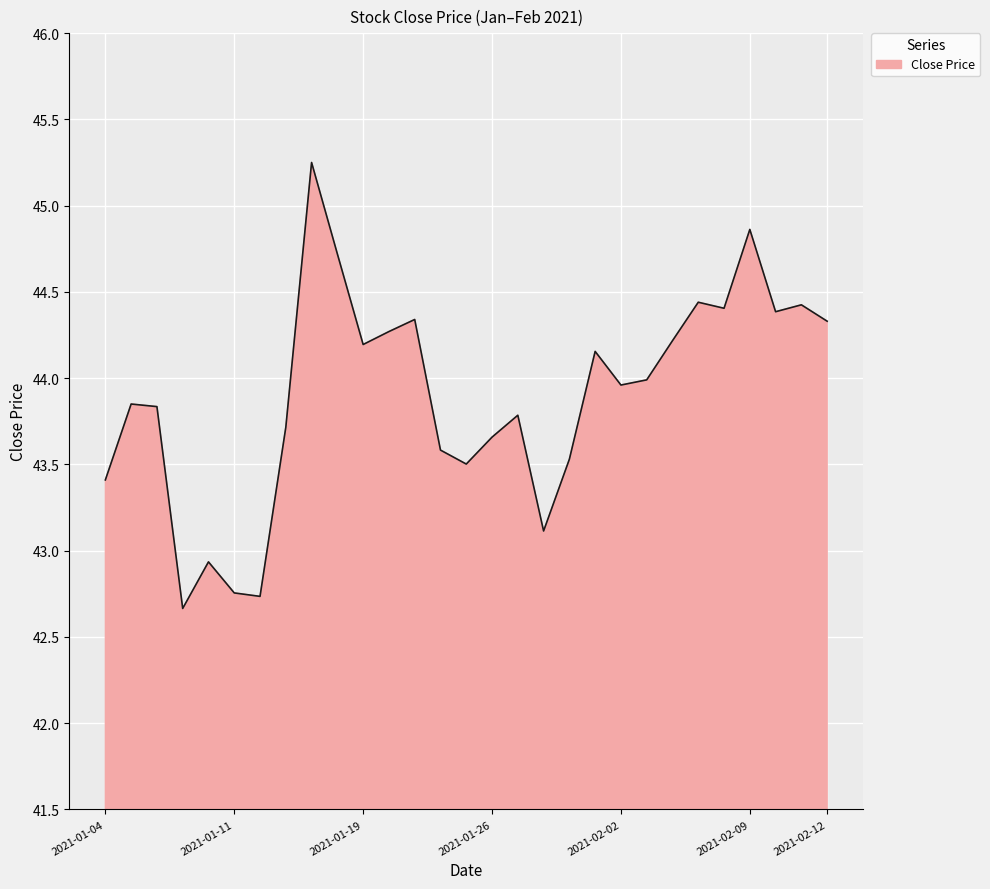

What is the minimum value shown in the chart?

42.7